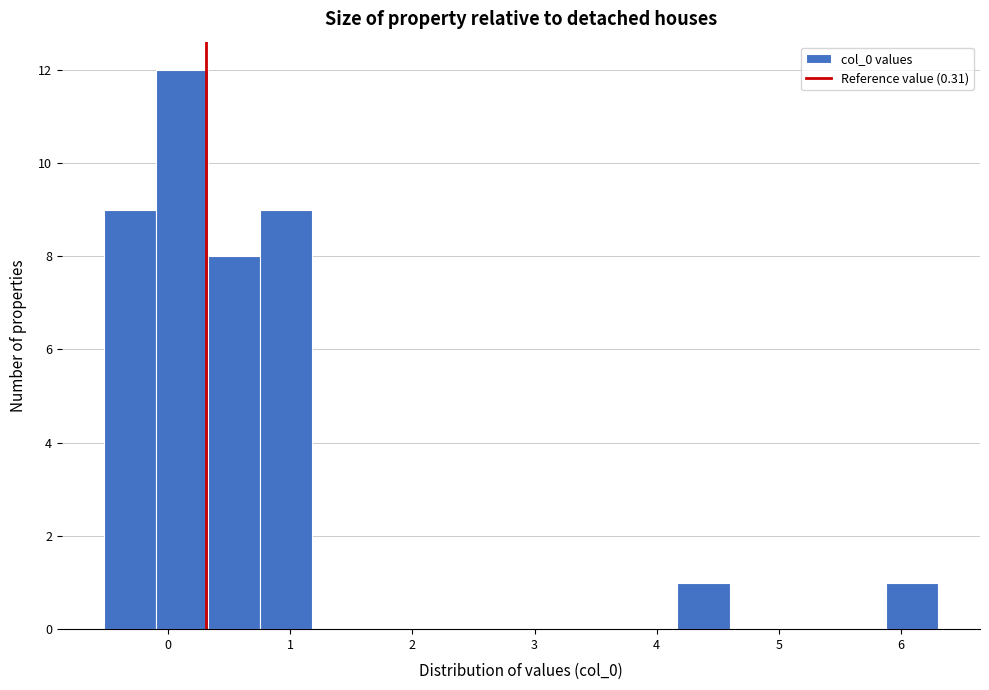

What is the height of the bar covering 4.2 to 4.6 on the x-axis? Neither the bar edges nor the heights are printed on the chart, so give them approximately, as read against the axes.

1